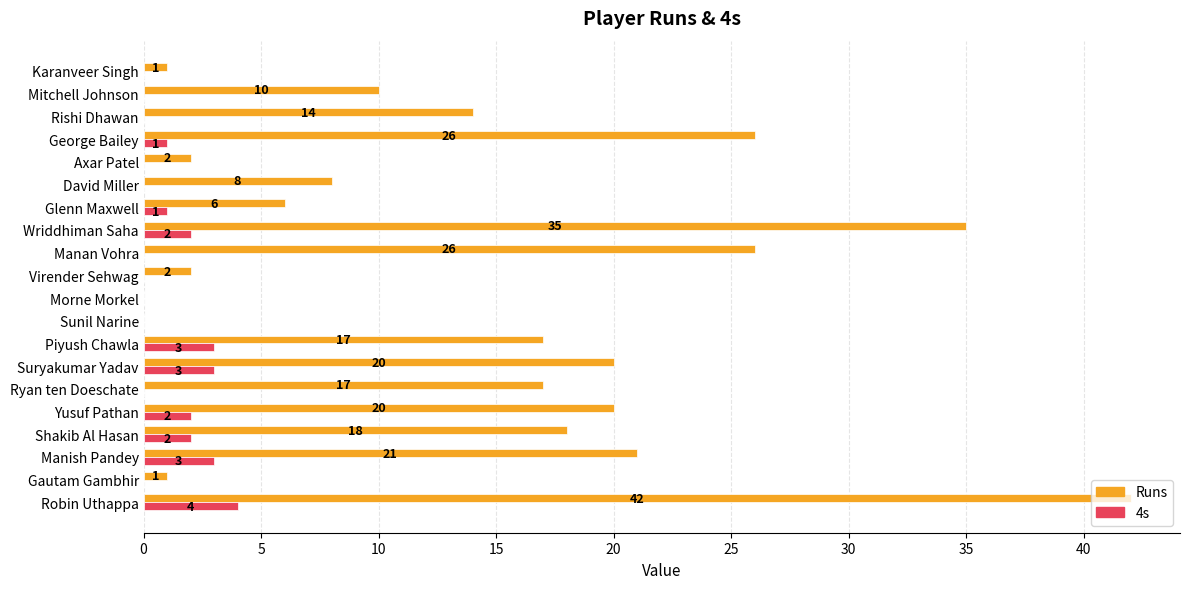

Count the number of categories in the chart.

20